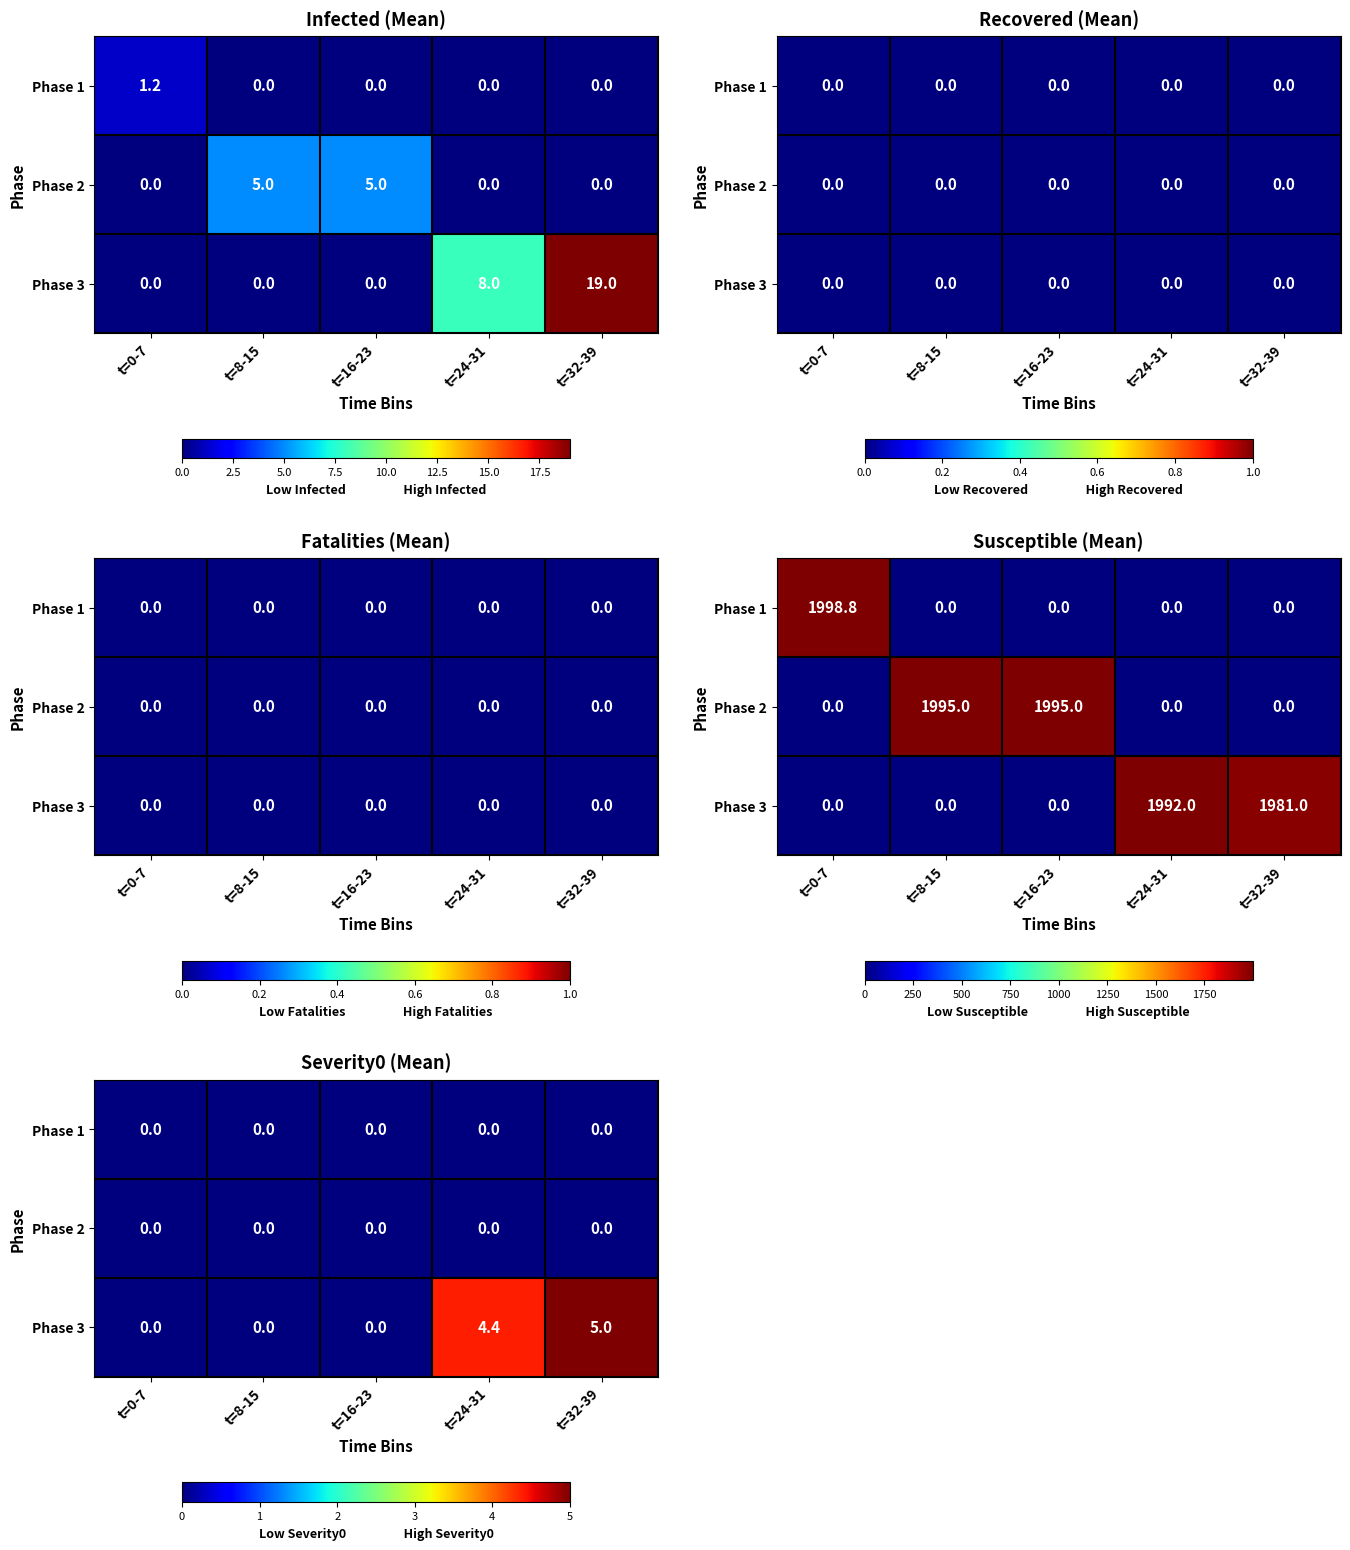

Which has a higher value, t=8-15 or t=16-23?

t=8-15